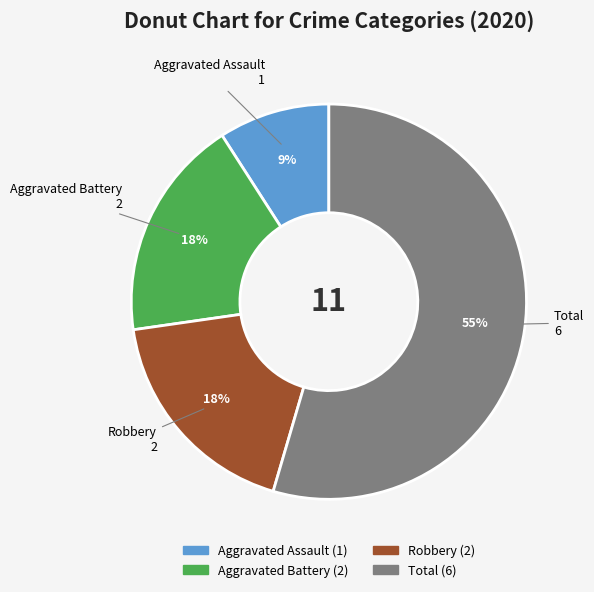

Approximately how many times larger is the value at Aggravated Battery compared to Robbery?

1.0